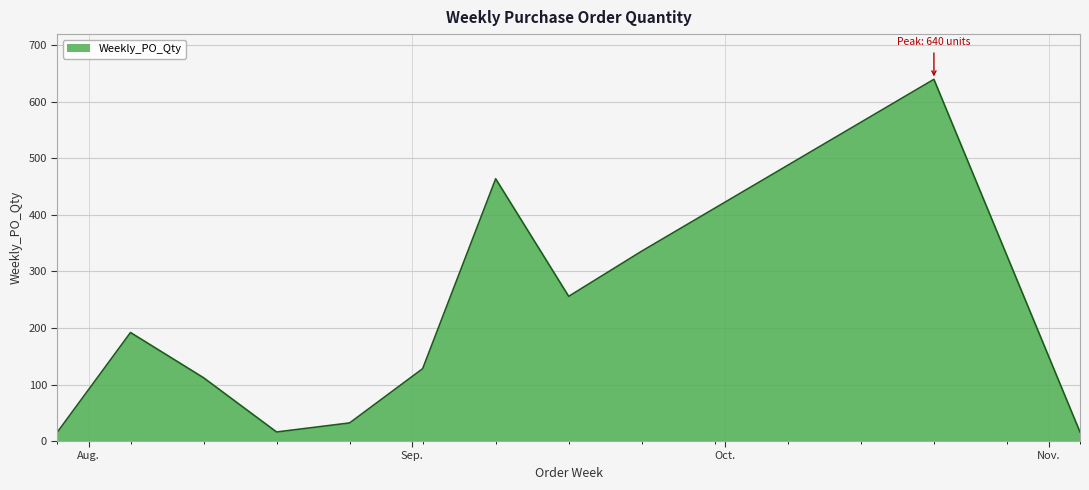

What is the greatest value displayed?

640